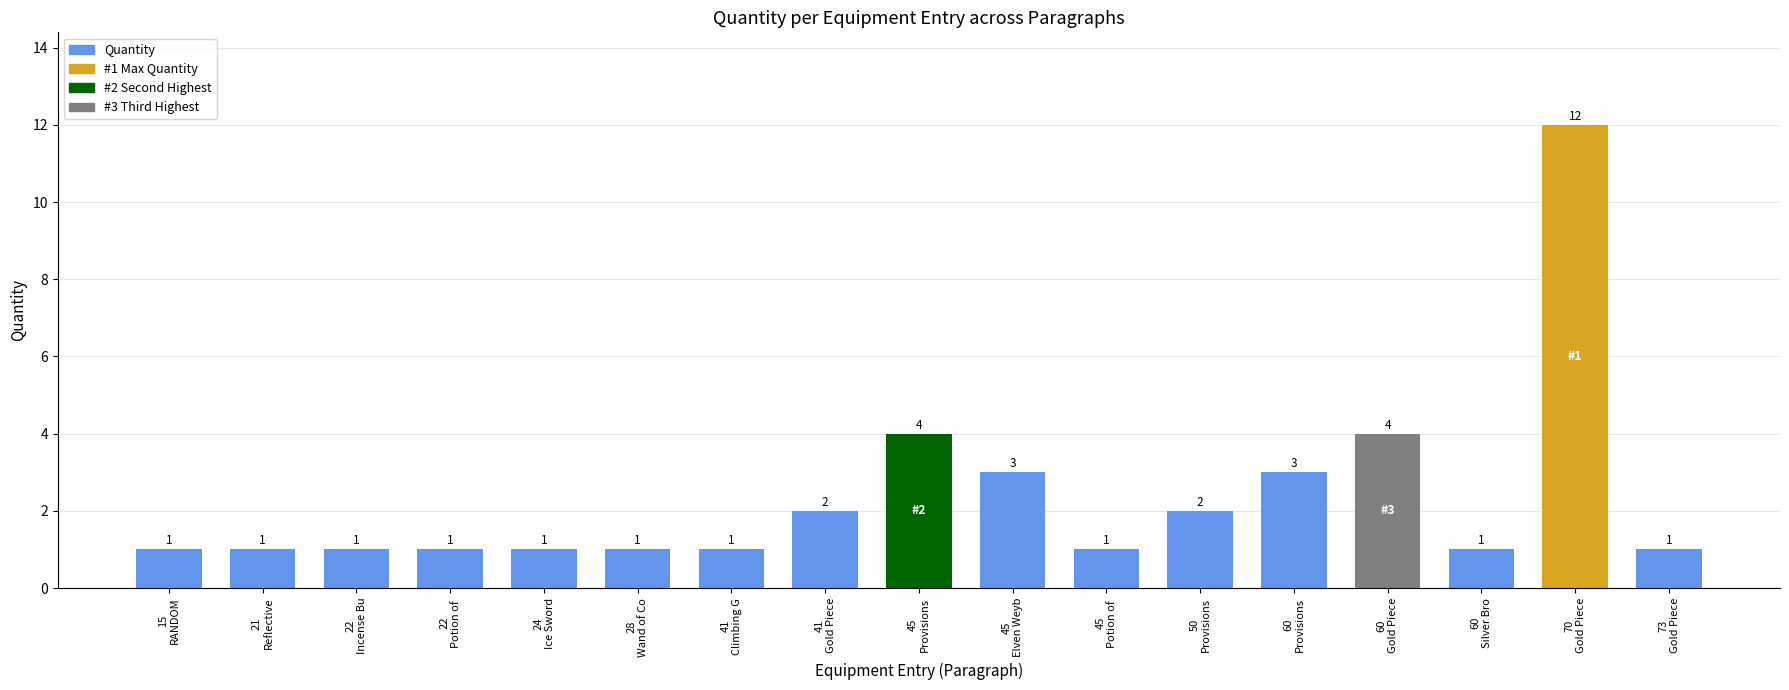

Approximately how many times larger is the value at 45
Provisions compared to 21
Reflective?

4.0